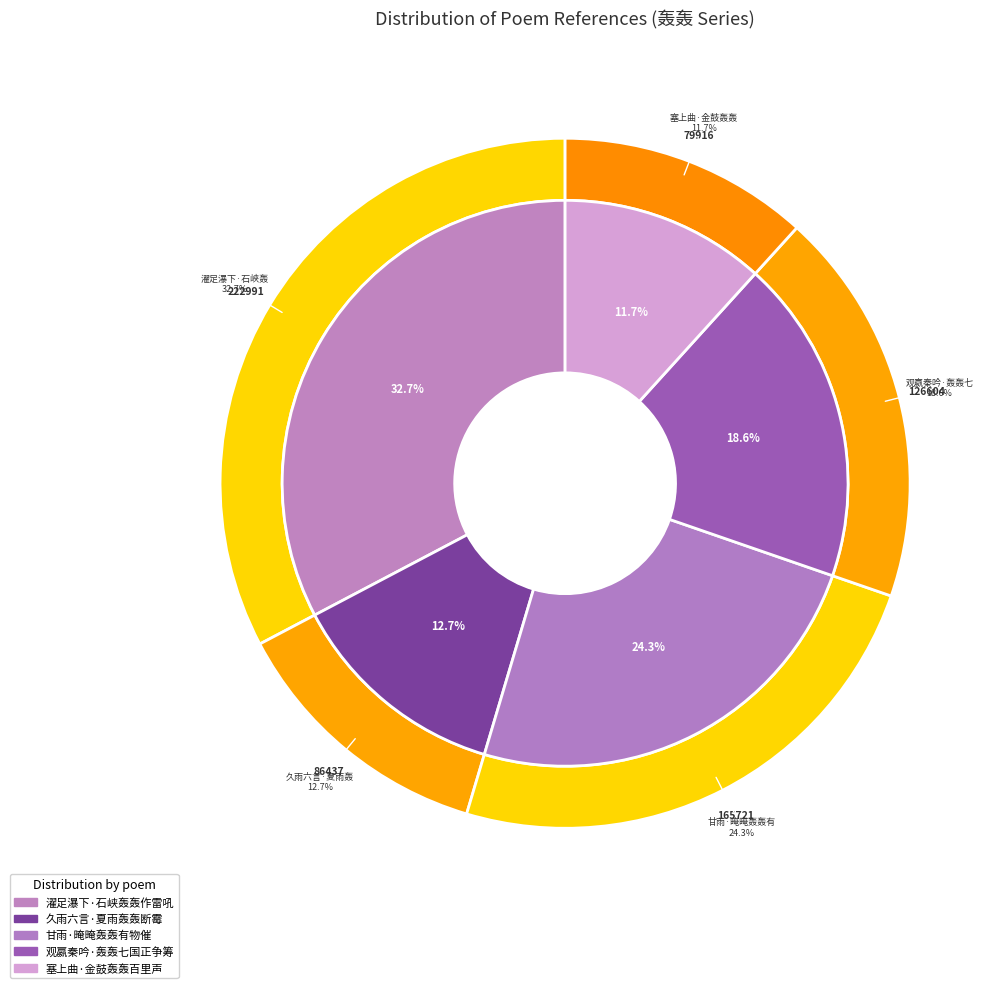

What is the change in value from 久雨六言·夏雨轰轰断霉 to 甘雨·晻晻轰轰有物催?

+79284